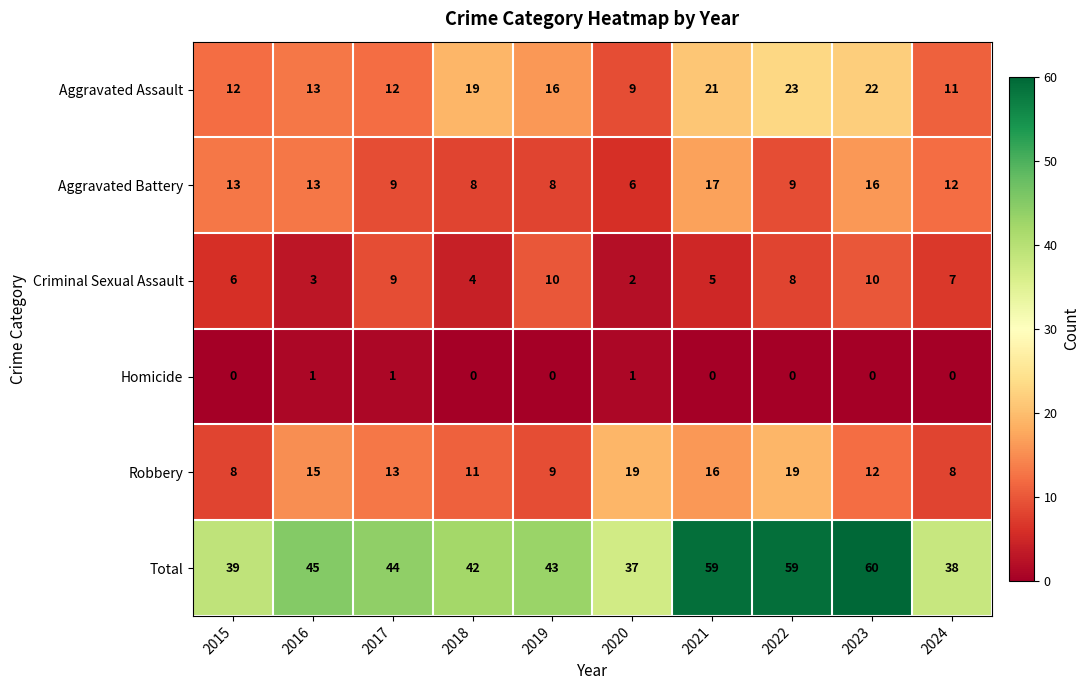

Is it true that Aggravated Assault equals 5 at 2020?

False